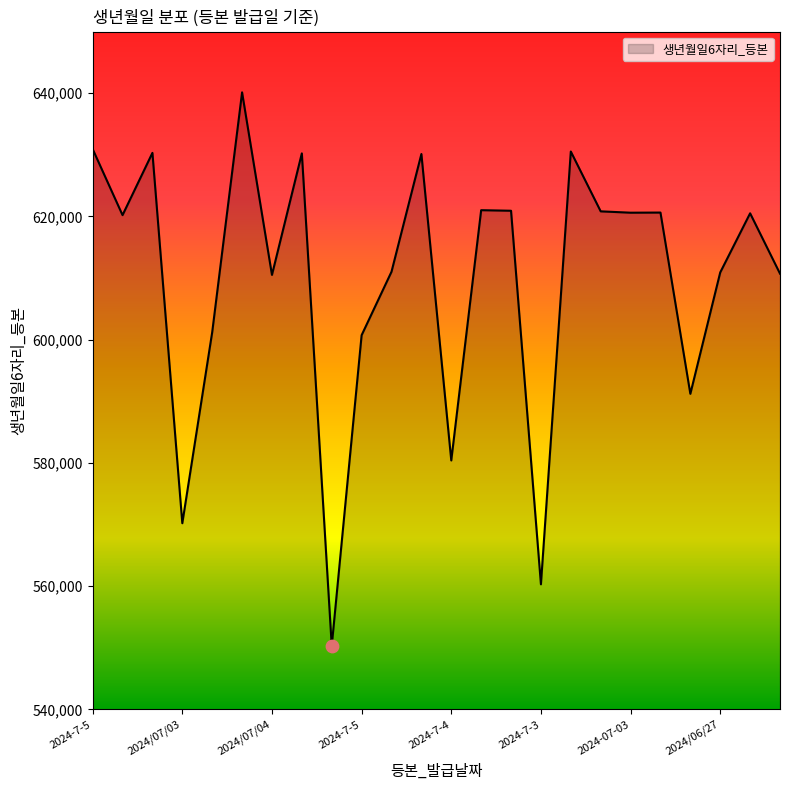

What is the greatest value displayed?

640125